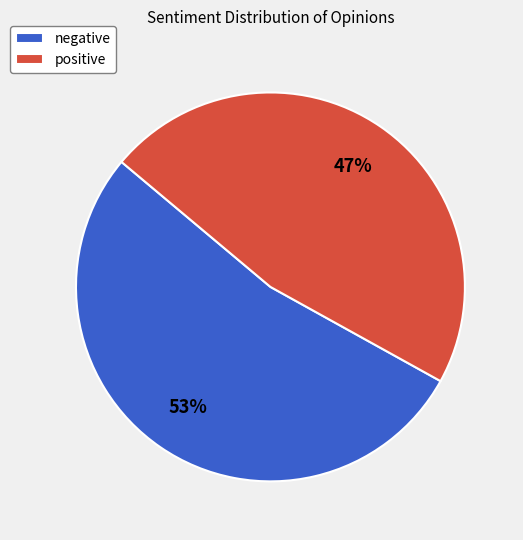

Do positive and negative together represent more than half of the pie?

Yes